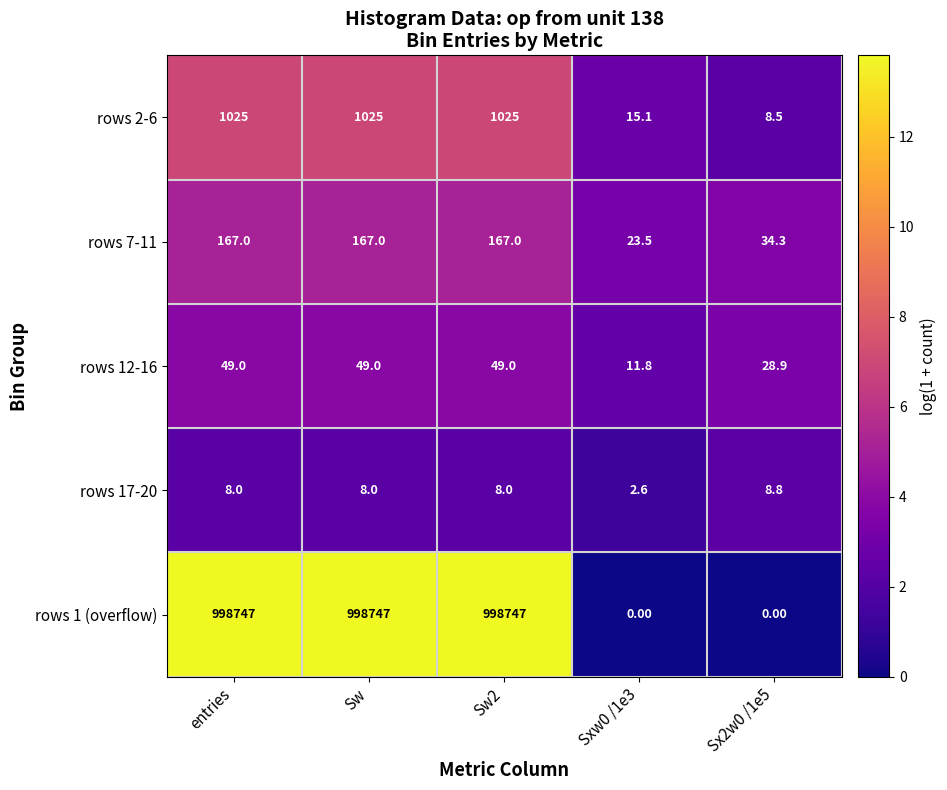

How many series are shown in this chart?

5